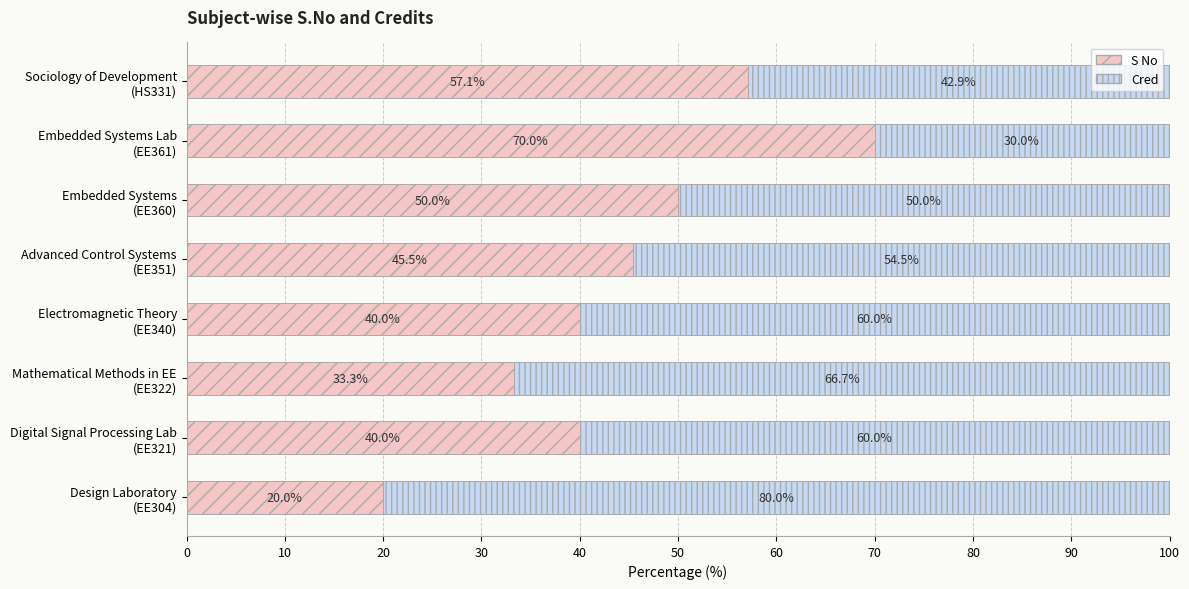

What is the average value of the S No series?

44.5